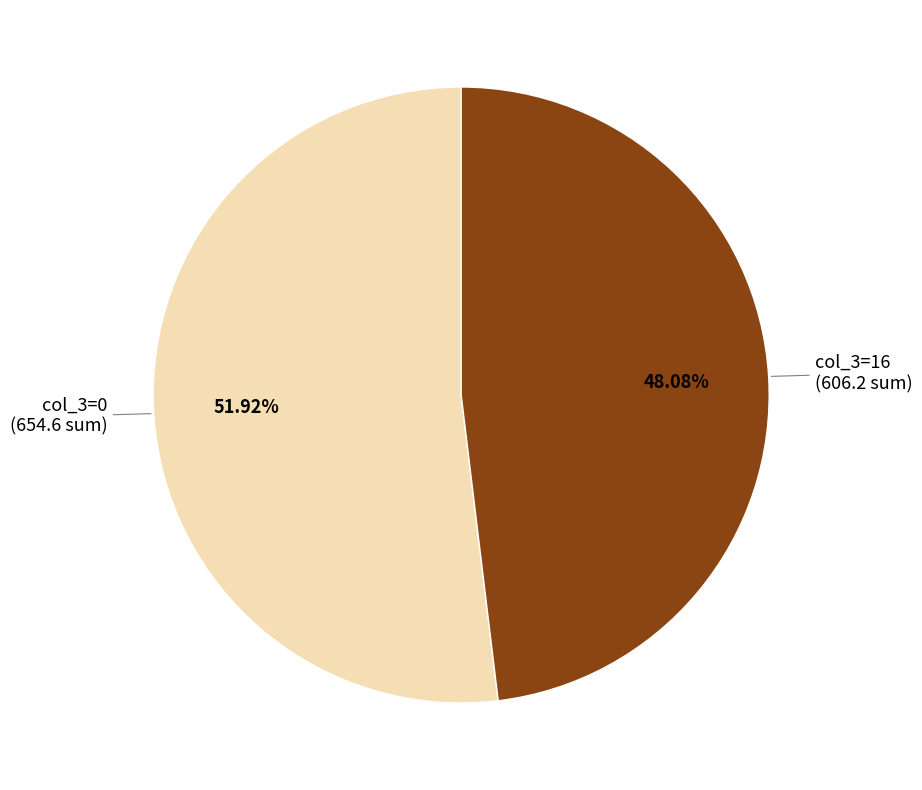

Is the sum of col_3=0 and col_3=16 greater than half?

Yes